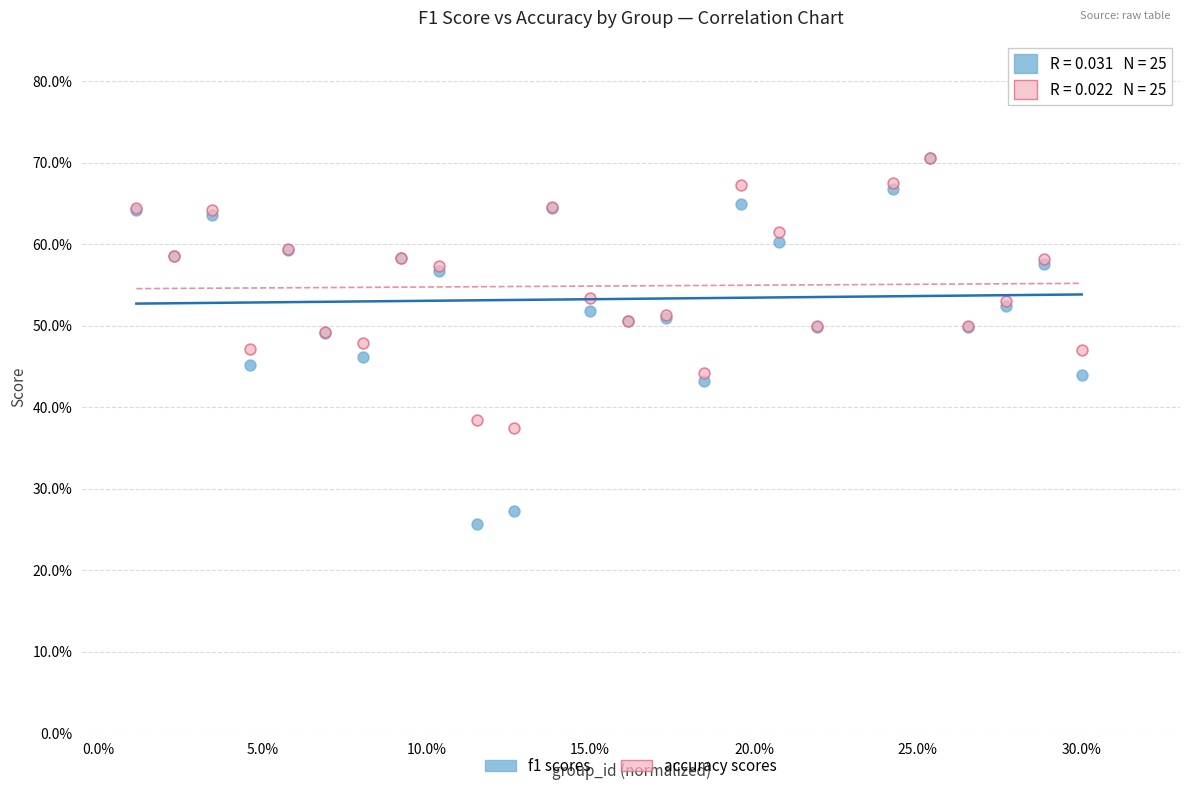

What are all the series names shown in the legend?

f1 scores, accuracy scores